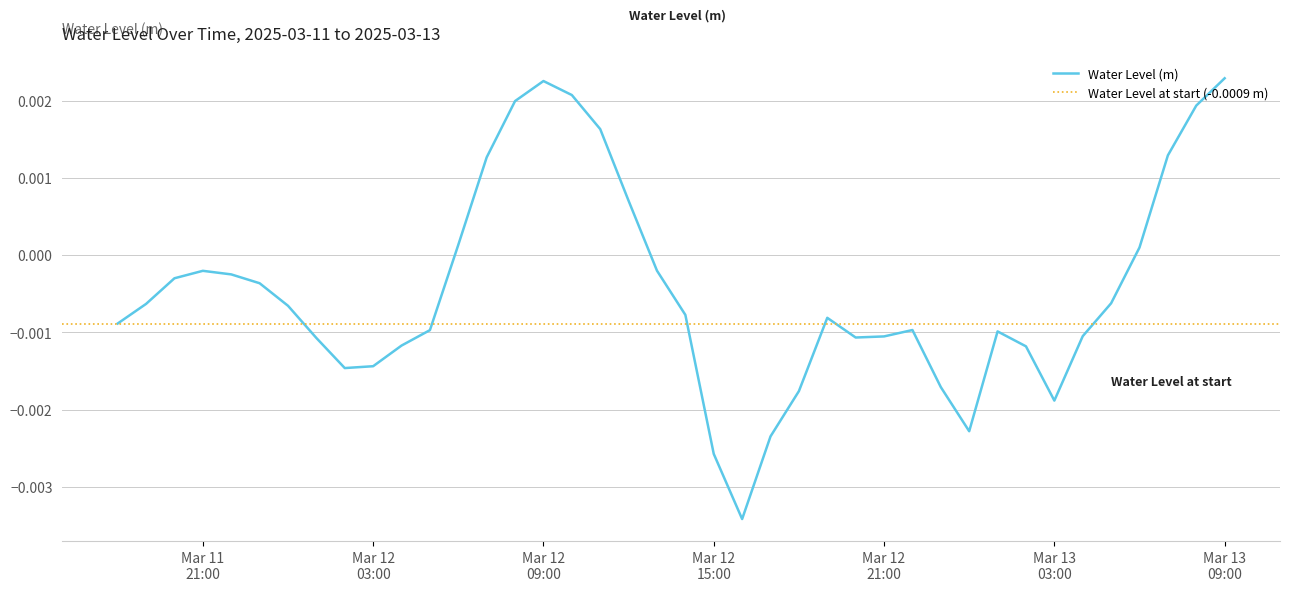

Rank the categories by value from lowest to highest.

2025-03-12 16:00:00, 2025-03-12 15:00:00, 2025-03-12 17:00:00, 2025-03-13 00:00:00, 2025-03-13 03:00:00, 2025-03-12 18:00:00, 2025-03-12 23:00:00, 2025-03-12 02:00:00, 2025-03-12 03:00:00, 2025-03-13 02:00:00, 2025-03-12 04:00:00, 2025-03-12 01:00:00, 2025-03-12 20:00:00, 2025-03-12 21:00:00, 2025-03-13 04:00:00, 2025-03-13 01:00:00, 2025-03-12 05:00:00, 2025-03-12 22:00:00, 2025-03-11 18:00:00, 2025-03-12 19:00:00, 2025-03-12 14:00:00, 2025-03-12 00:00:00, 2025-03-11 19:00:00, 2025-03-13 05:00:00, 2025-03-11 23:00:00, 2025-03-11 20:00:00, 2025-03-11 22:00:00, 2025-03-11 21:00:00, 2025-03-12 13:00:00, 2025-03-13 06:00:00, 2025-03-12 06:00:00, 2025-03-12 12:00:00, 2025-03-12 07:00:00, 2025-03-13 07:00:00, 2025-03-12 11:00:00, 2025-03-13 08:00:00, 2025-03-12 08:00:00, 2025-03-12 10:00:00, 2025-03-12 09:00:00, 2025-03-13 09:00:00